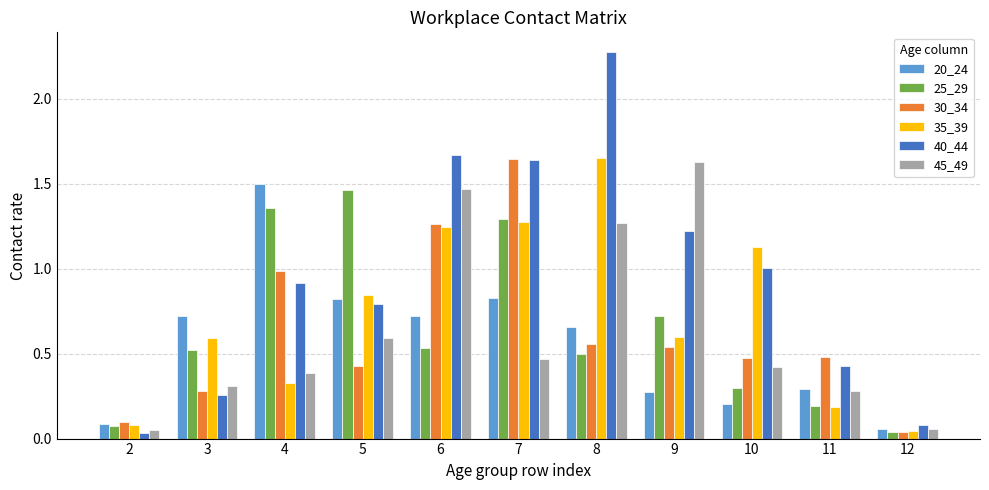

What is the sum of all 30_34 values?

6.8